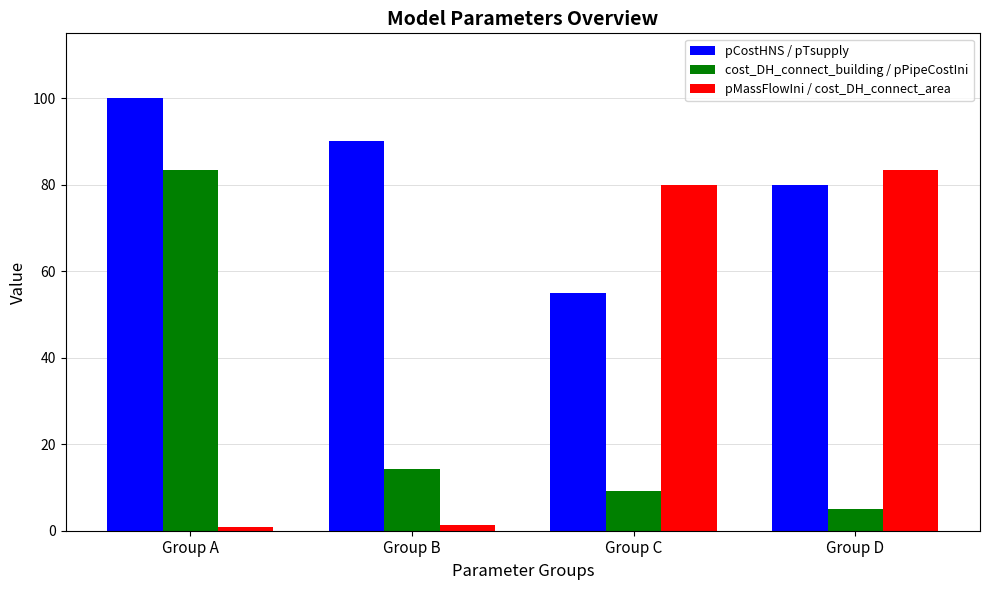

What is the lowest value of the pCostHNS / pTsupply series?

55.0